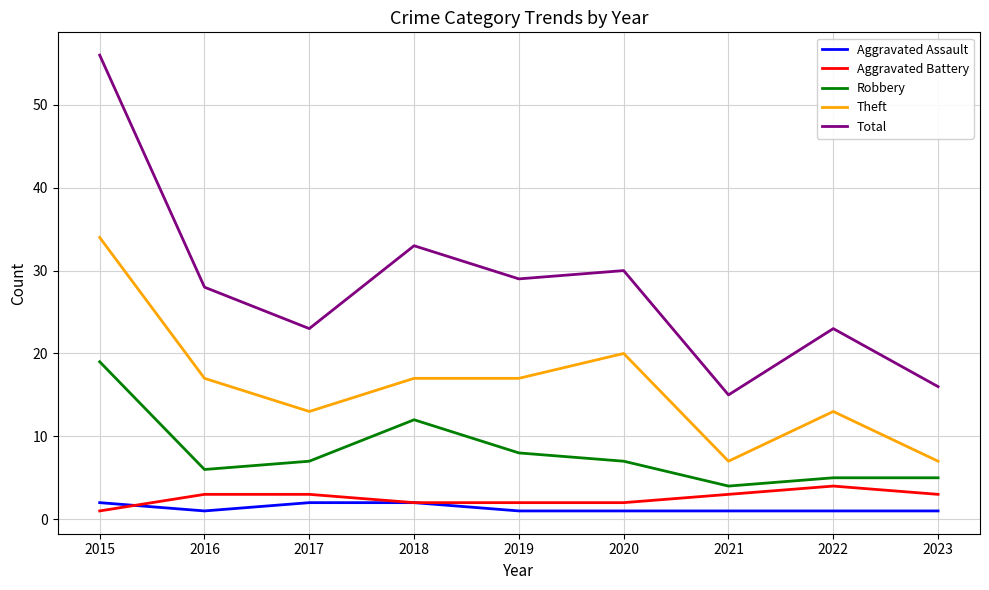

What is the greatest value displayed?

56